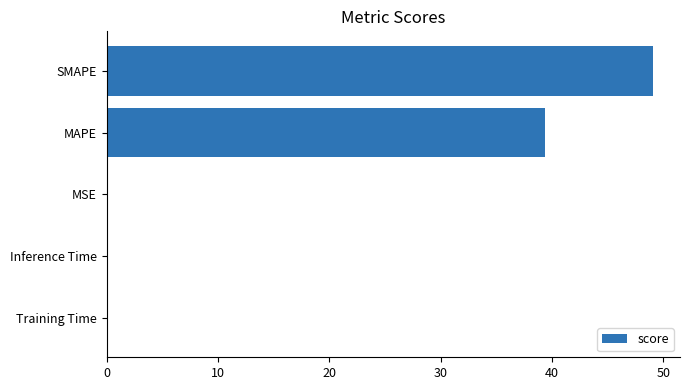

Approximately how many times larger is the value at SMAPE compared to MAPE?

1.2